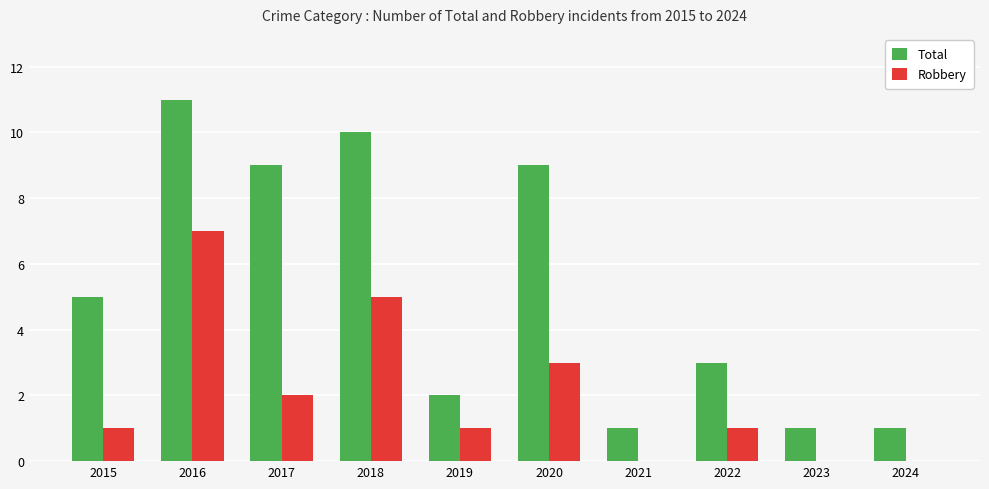

Read the Total value at 2015.

5